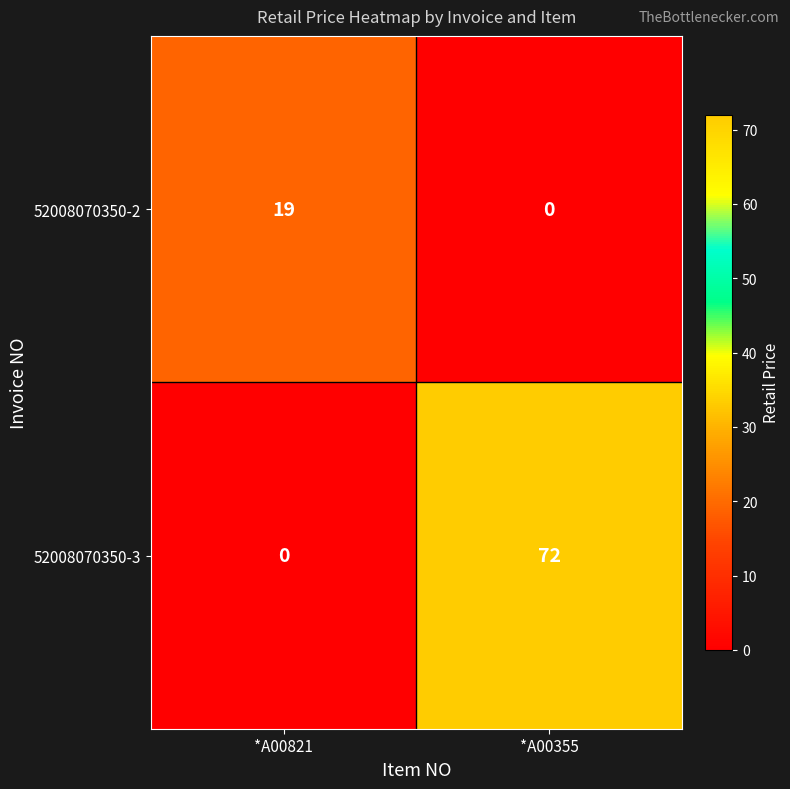

Rank the series by their average value, from highest to lowest.

52008070350-3, 52008070350-2